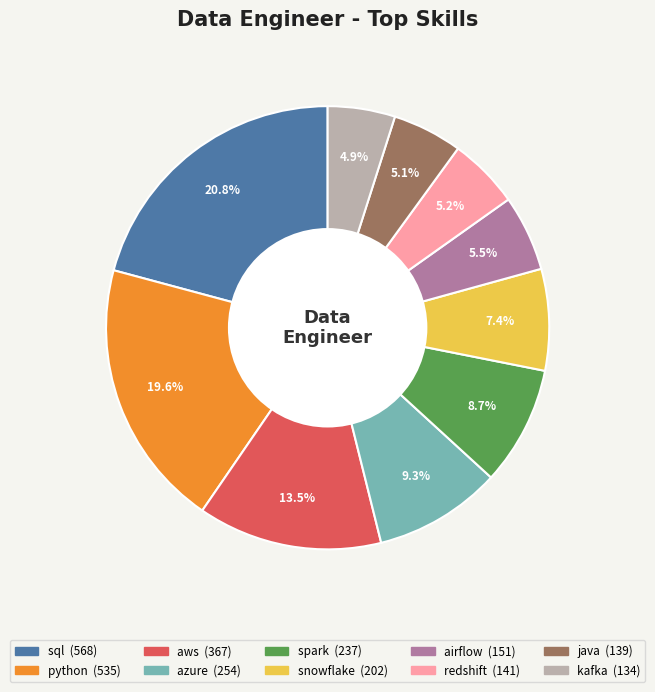

To the nearest percent, what percentage of the pie is java?

5%